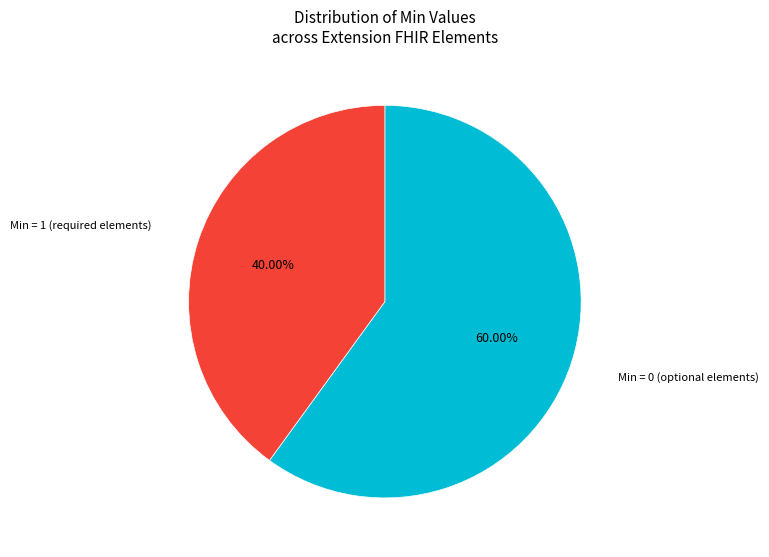

Does any single category account for the majority?

Yes